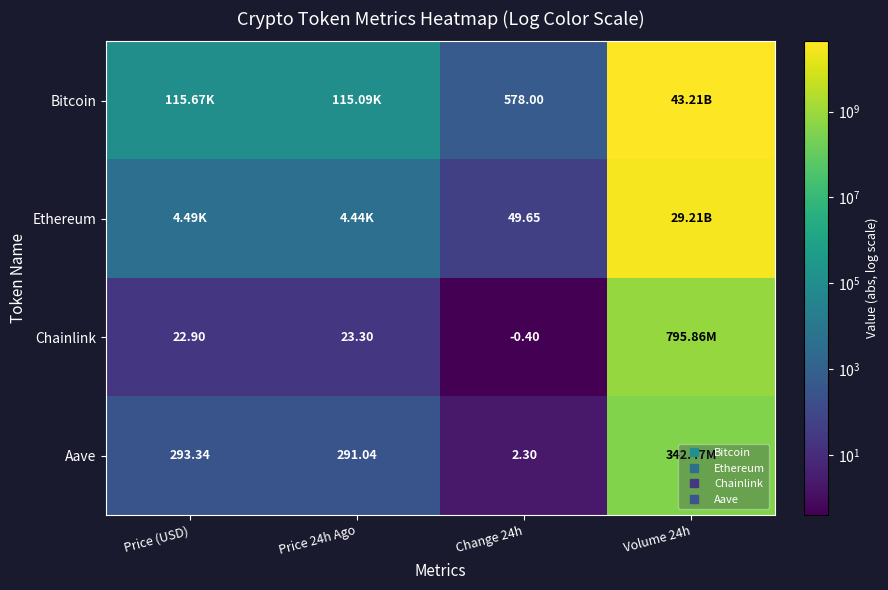

True or false: Aave has a value of 4.1 at Change 24h.

False